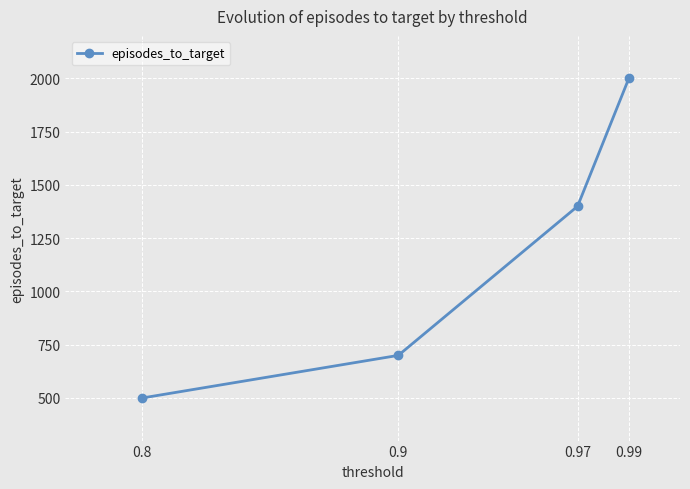

What is the difference between the values at 0.9 and 0.99?

1300